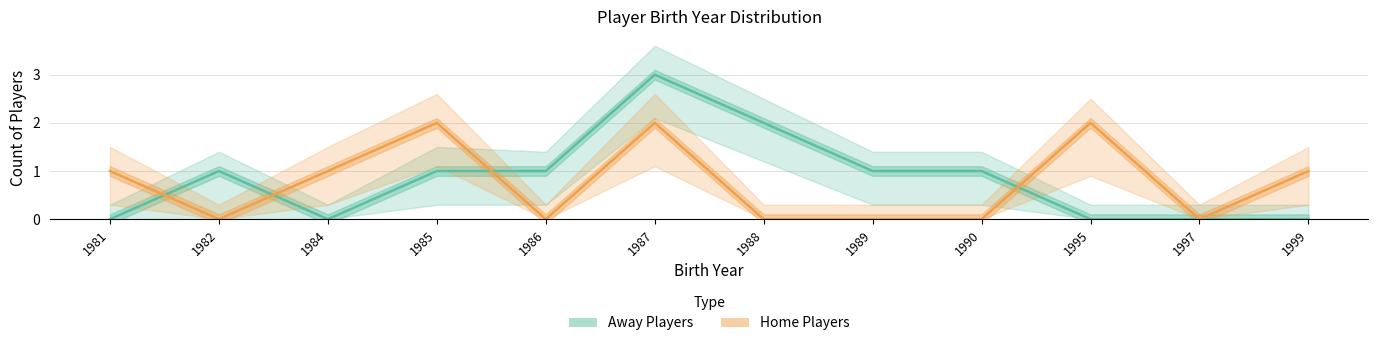

At which label does Away Players first exceed 1?

1987